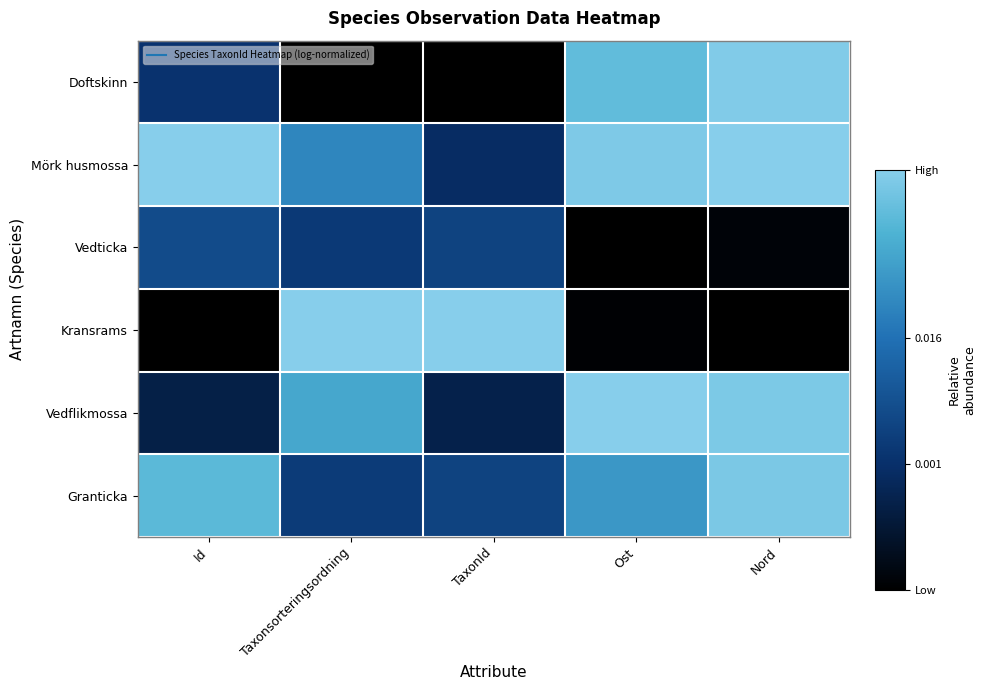

What is the total value across all series at Id?

2.8